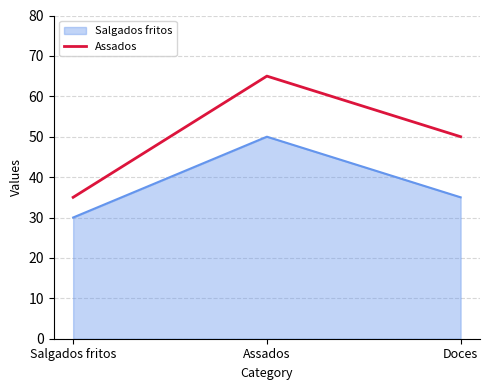

List the series in order of their overall mean, lowest first.

Salgados fritos, Assados